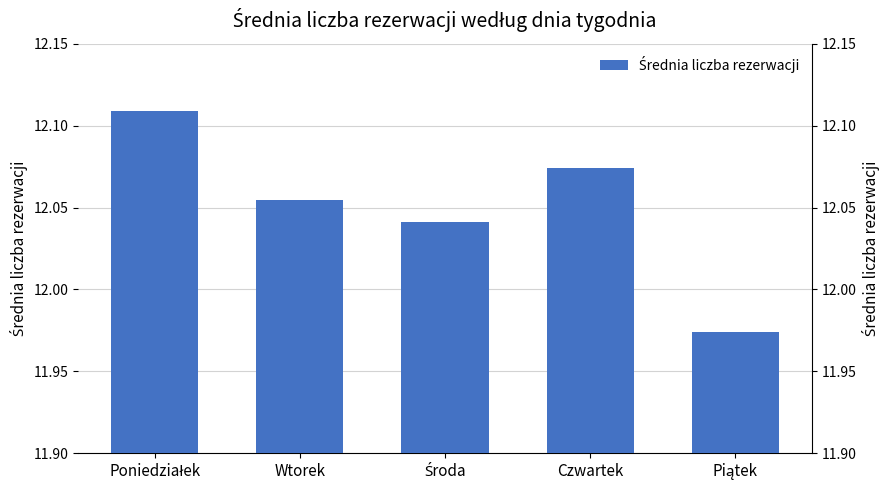

Reading left to right, extract all data points from this chart.

Poniedziałek=12.1	Wtorek=12.1	Środa=12.0	Czwartek=12.1	Piątek=12.0